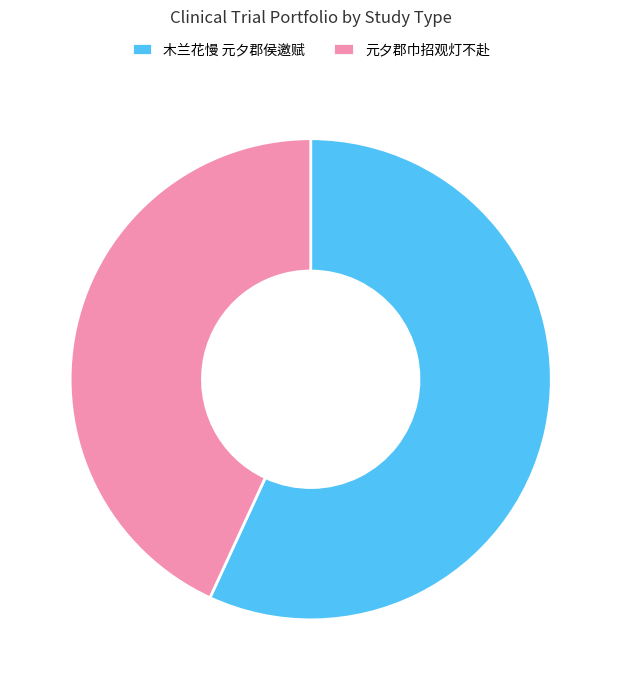

Does 木兰花慢 元夕郡侯邀赋 represent more than half of the total?

Yes